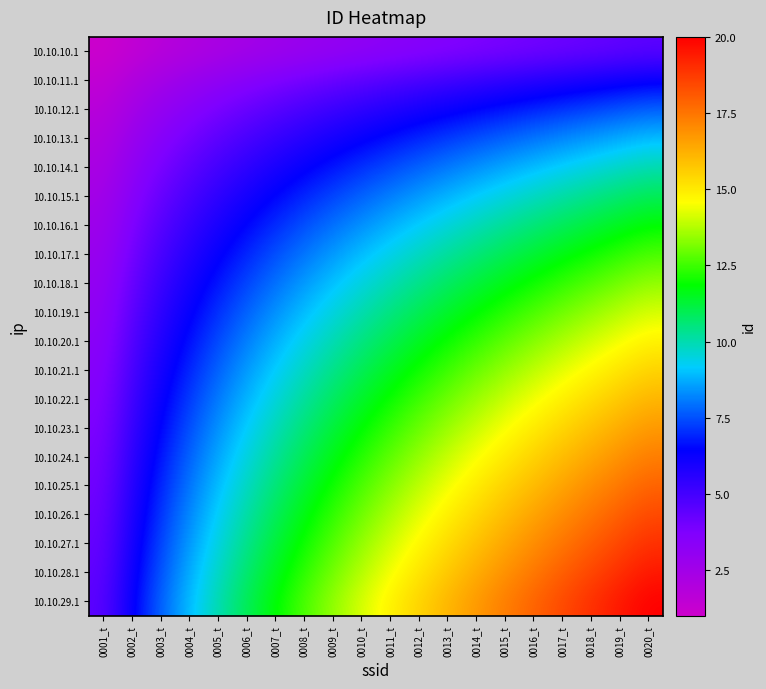

What is the spread (max minus min) of values at 0001_t?

3.5